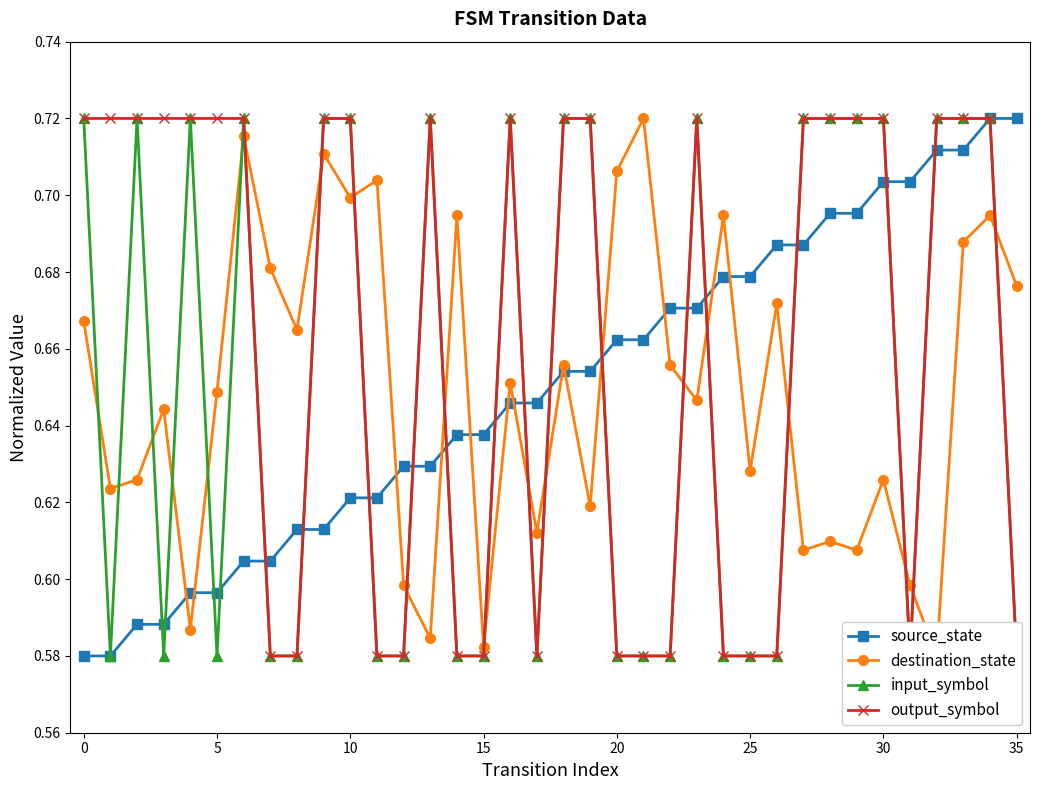

How many source_state values are between 0 and 1?

36